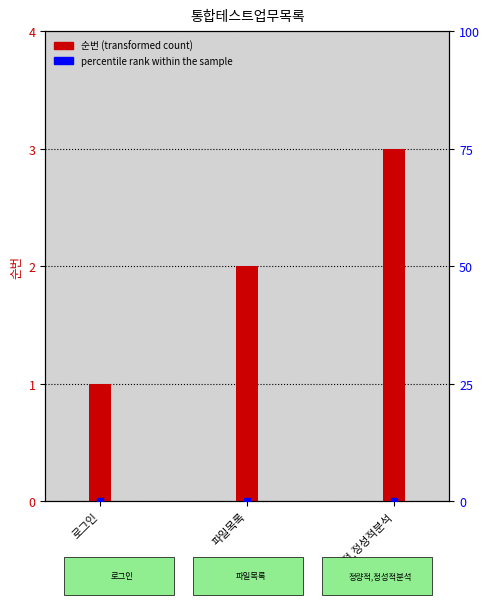

What is the difference between the maximum and minimum values?

2